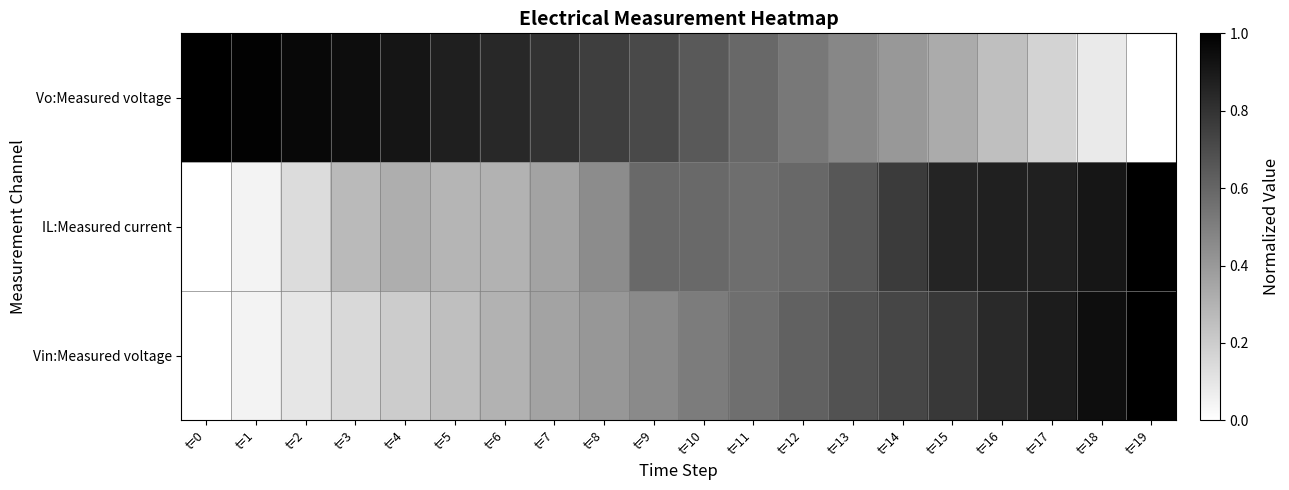

Reading left to right, list all the values displayed in this chart.

Vo:Measured voltage: t=0=1.0	t=1=1.0	t=2=1.0	t=3=0.9	t=4=0.9	t=5=0.9	t=6=0.8	t=7=0.8	t=8=0.8	t=9=0.7	t=10=0.7	t=11=0.6	t=12=0.5	t=13=0.5	t=14=0.4	t=15=0.3	t=16=0.3	t=17=0.2	t=18=0.1	t=19=0.0
IL:Measured current: t=0=0.0	t=1=0.0	t=2=0.1	t=3=0.3	t=4=0.3	t=5=0.3	t=6=0.3	t=7=0.4	t=8=0.5	t=9=0.6	t=10=0.6	t=11=0.6	t=12=0.6	t=13=0.7	t=14=0.8	t=15=0.9	t=16=0.9	t=17=0.9	t=18=0.9	t=19=1.0
Vin:Measured voltage: t=0=0.0	t=1=0.0	t=2=0.1	t=3=0.2	t=4=0.2	t=5=0.3	t=6=0.3	t=7=0.4	t=8=0.4	t=9=0.5	t=10=0.5	t=11=0.6	t=12=0.6	t=13=0.7	t=14=0.7	t=15=0.8	t=16=0.8	t=17=0.9	t=18=0.9	t=19=1.0